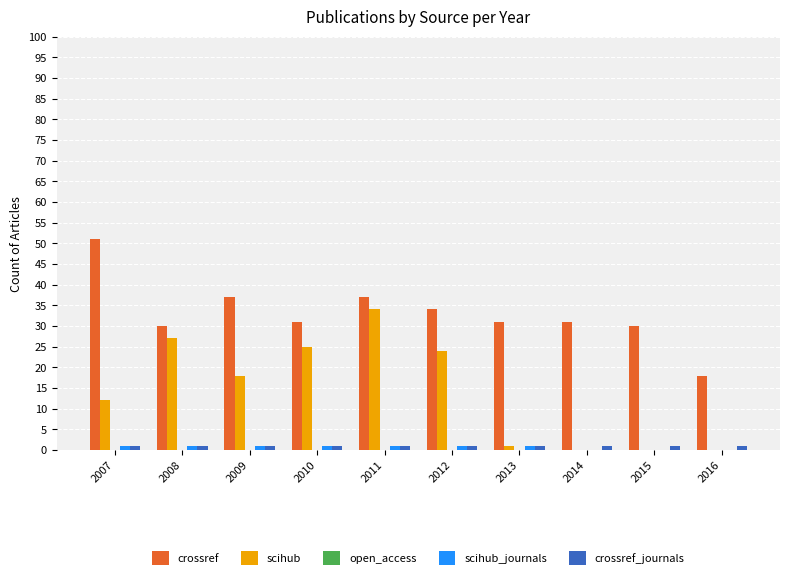

What is the sum of all scihub values?

141